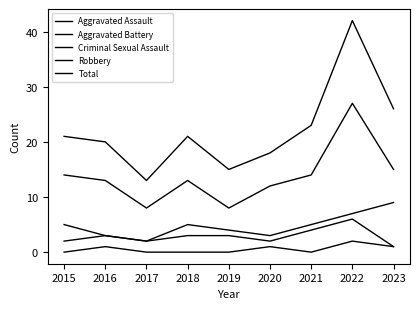

List the labels in order of Aggravated Assault value, smallest first.

2023, 2015, 2017, 2020, 2016, 2018, 2019, 2021, 2022